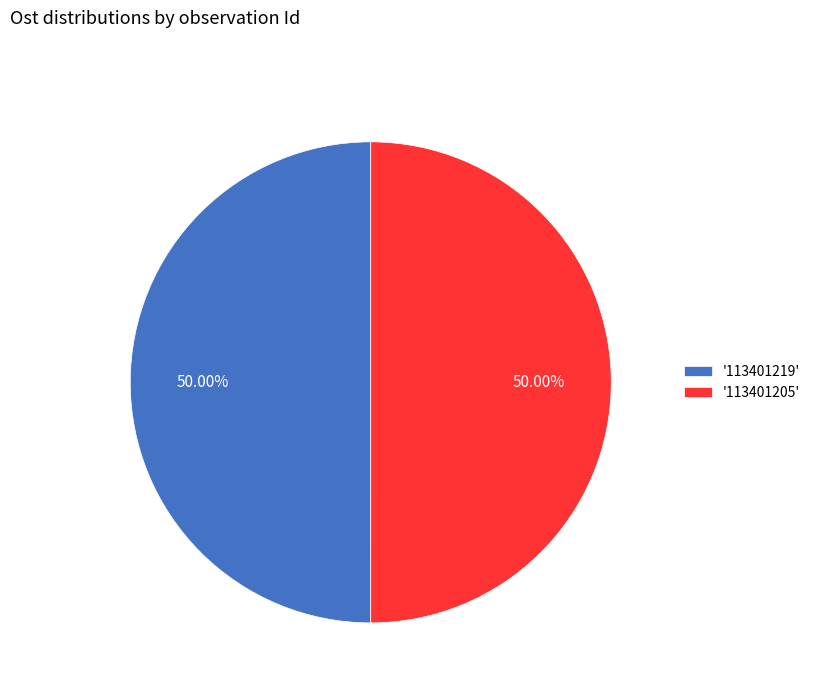

What is the ratio of the value at '113401205' to the value at '113401219'?

1.0